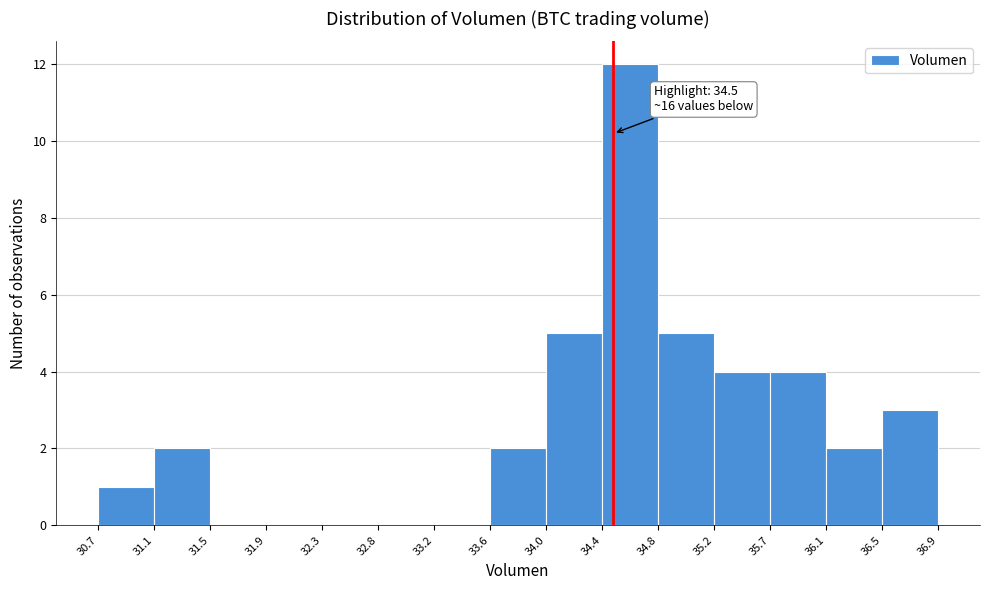

Which range on the x-axis has the tallest bar?

34.4 to 34.8